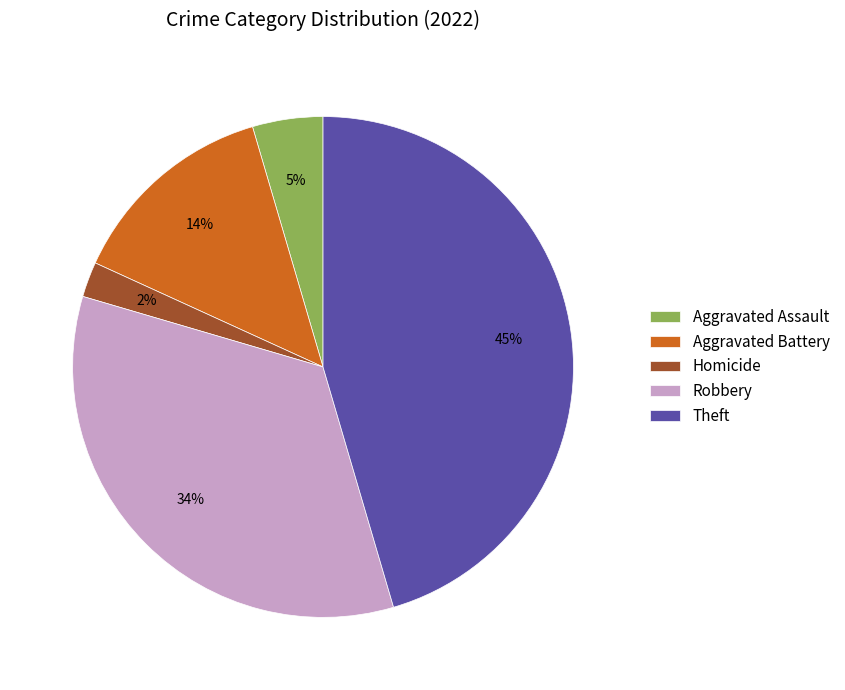

Count the number of slices in the pie.

5